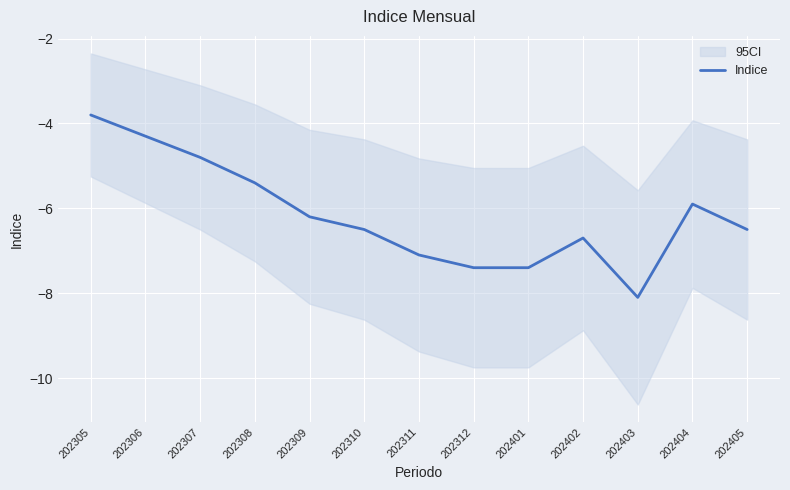

List the labels in order of value, smallest first.

202403, 202312, 202401, 202311, 202402, 202310, 202405, 202309, 202404, 202308, 202307, 202306, 202305